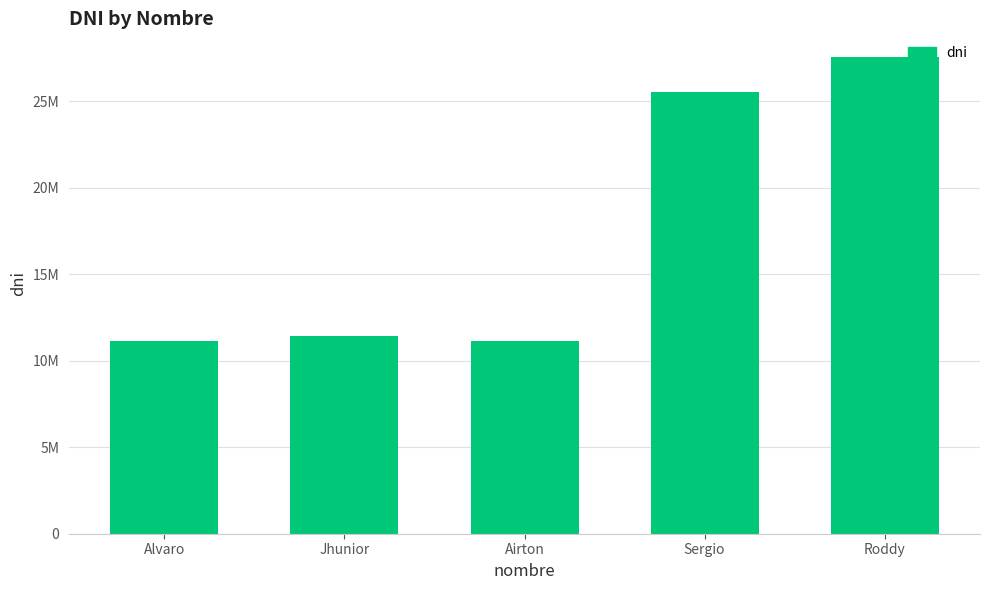

What position from the left is Roddy?

5